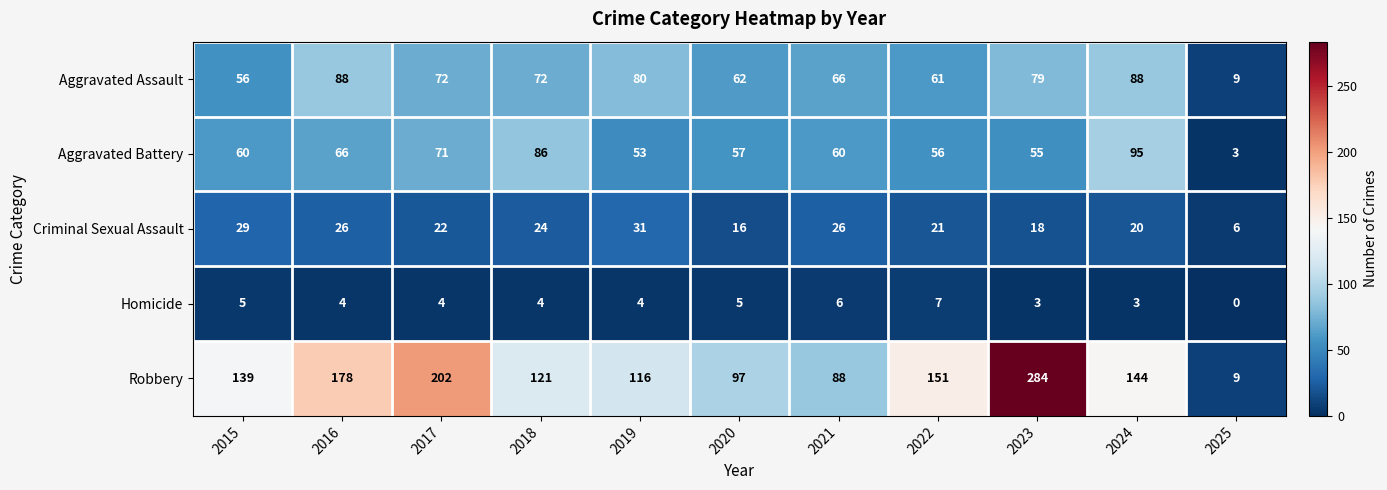

What is the difference between the highest and lowest values at 2022?

144